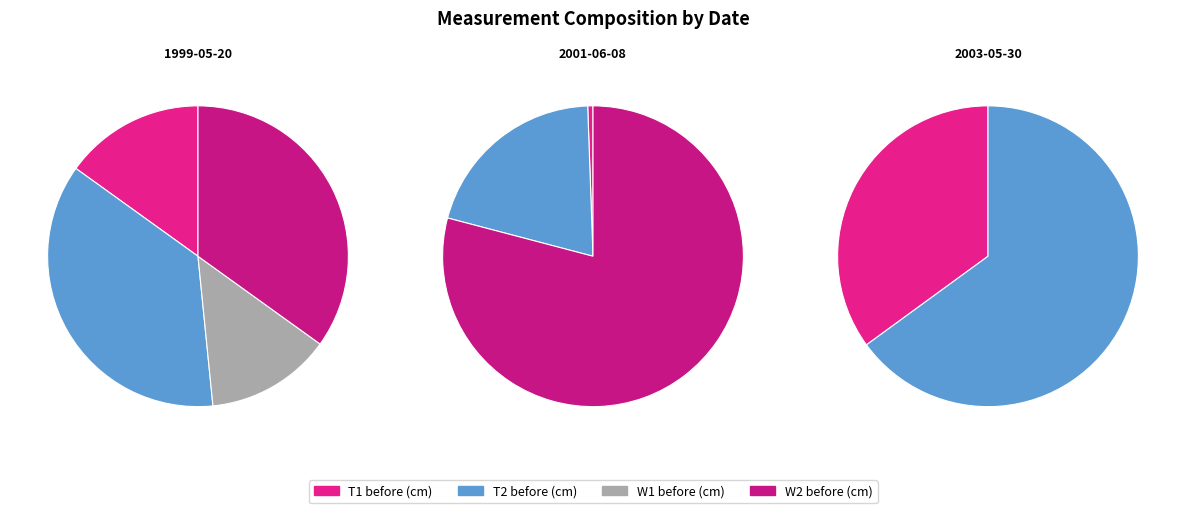

Which series changed the most between 1999-05-20 and 2003-05-30?

W2 before (cm)